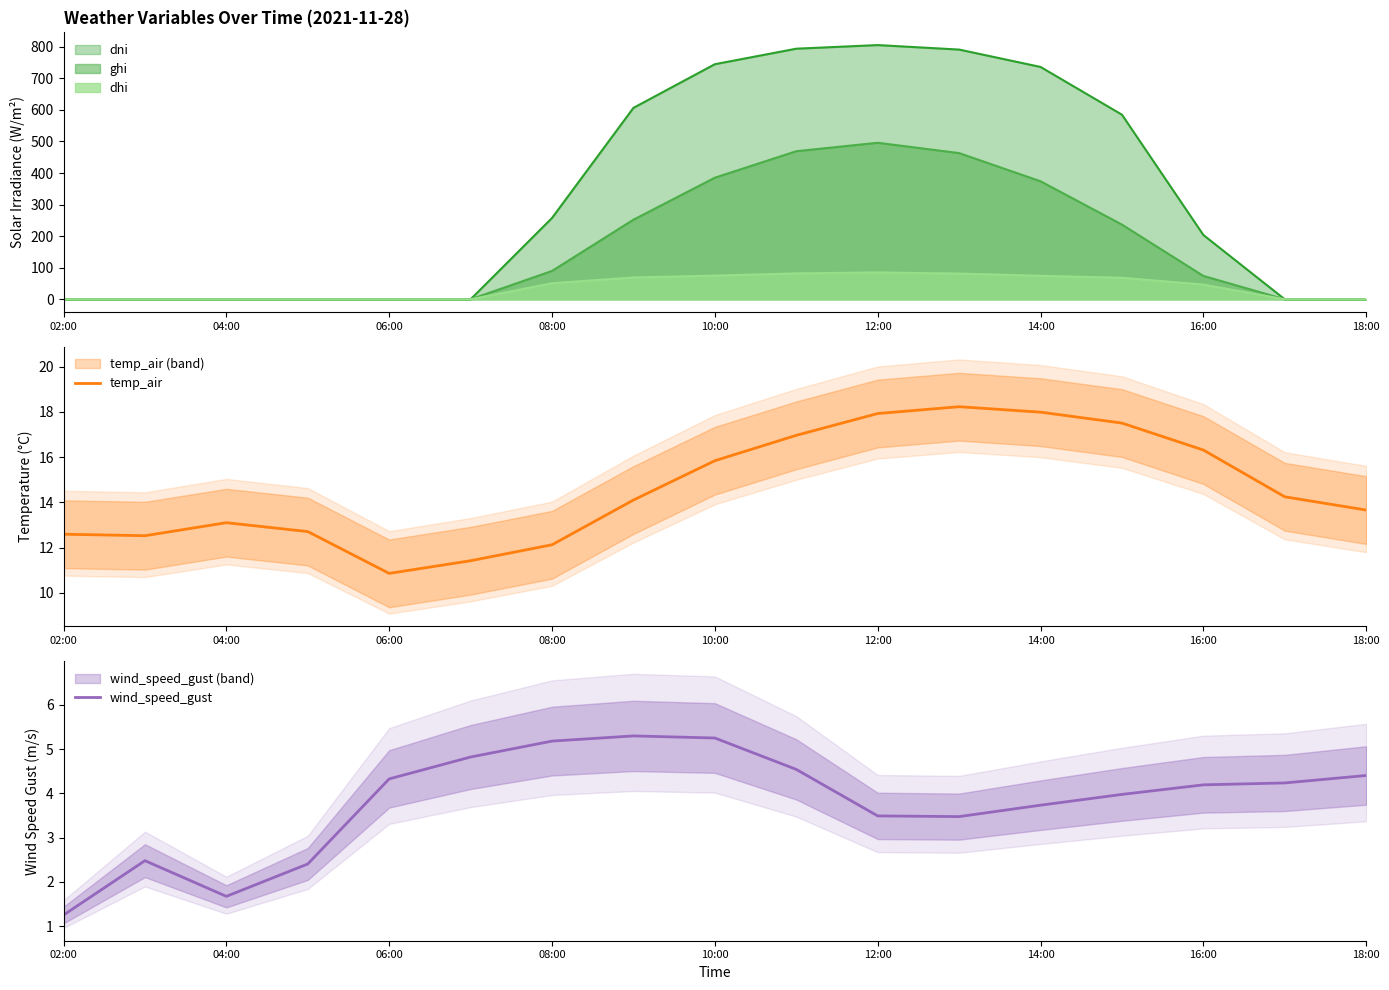

The value of wind_speed_gust at 18:00 is 7.0. True or false?

False